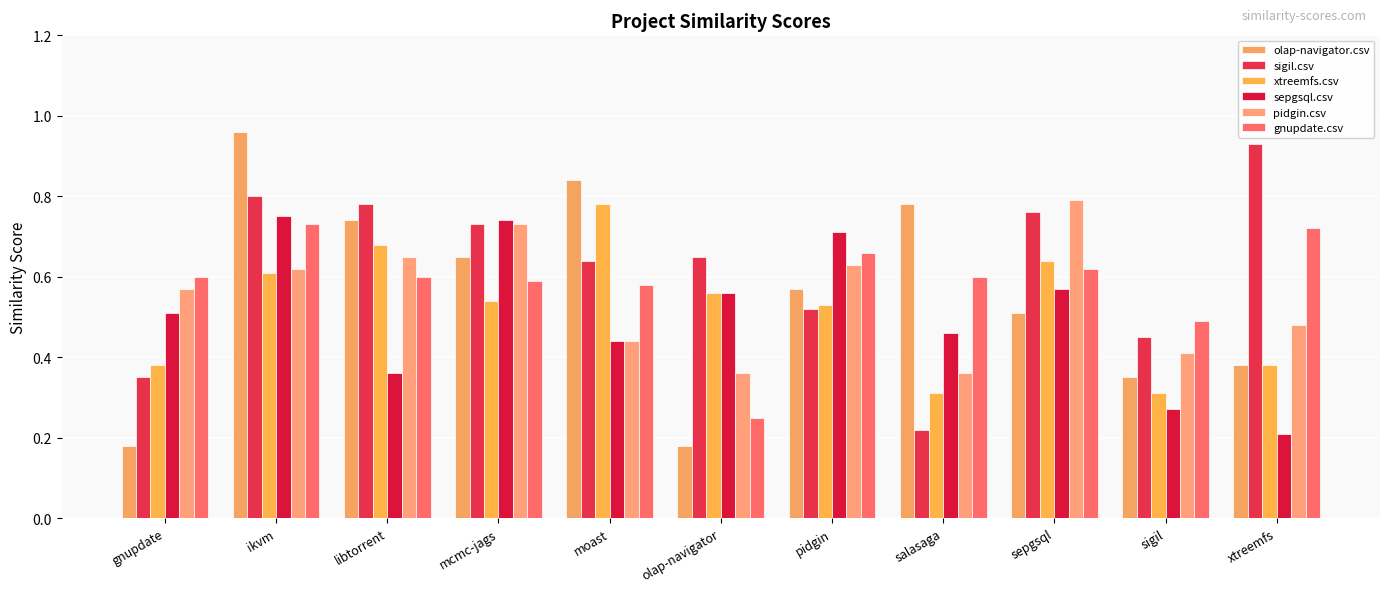

Which category has the lowest value in the sigil.csv series?

salasaga